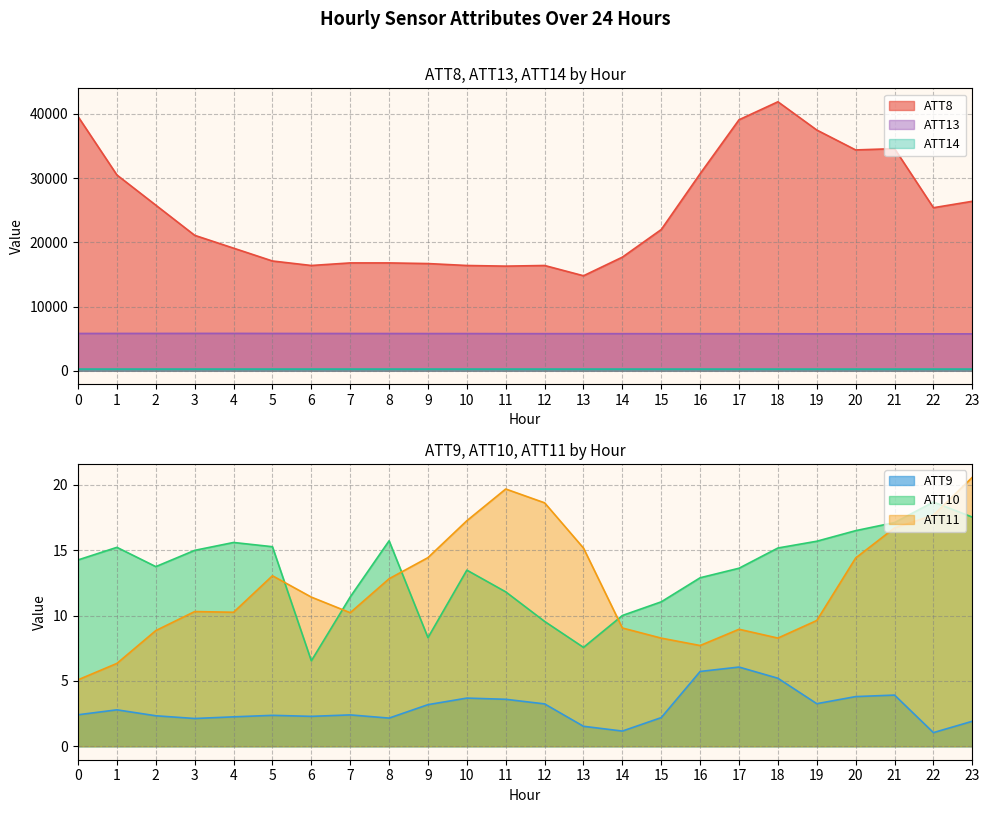

At 17, list the series in order from smallest to largest.

ATT9, ATT11, ATT10, ATT14, ATT13, ATT8